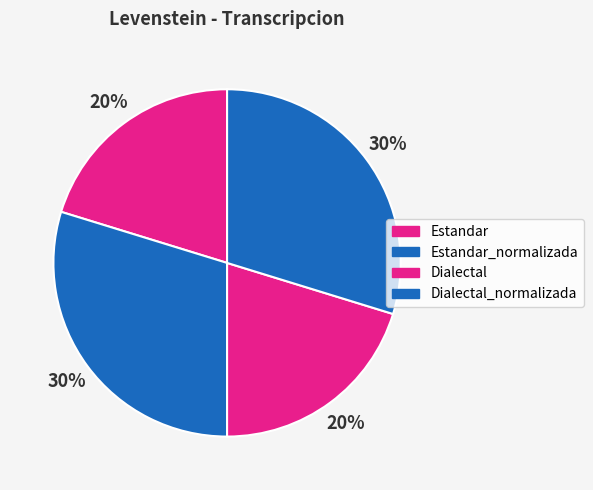

How many slices are in this pie chart?

4